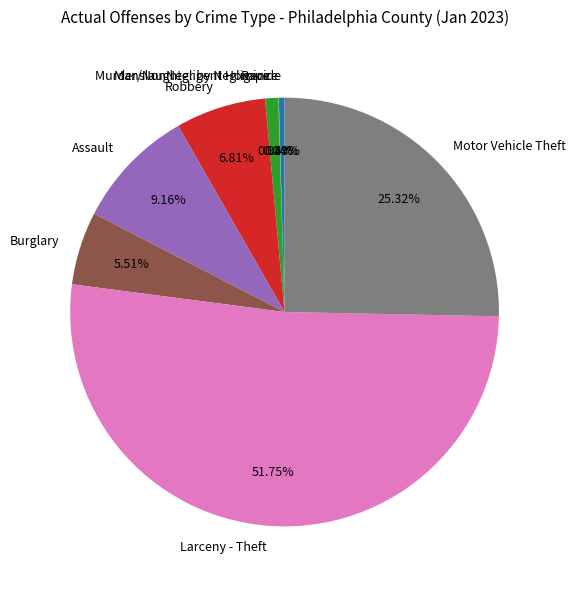

Is there a majority slice in this chart?

Yes